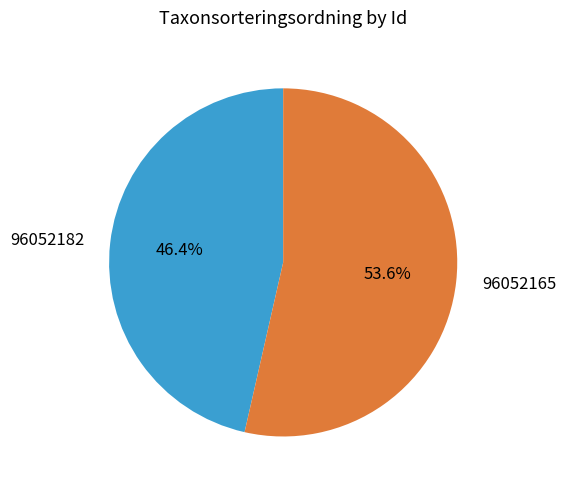

To the nearest percent, what percentage of the pie is 96052182?

46%